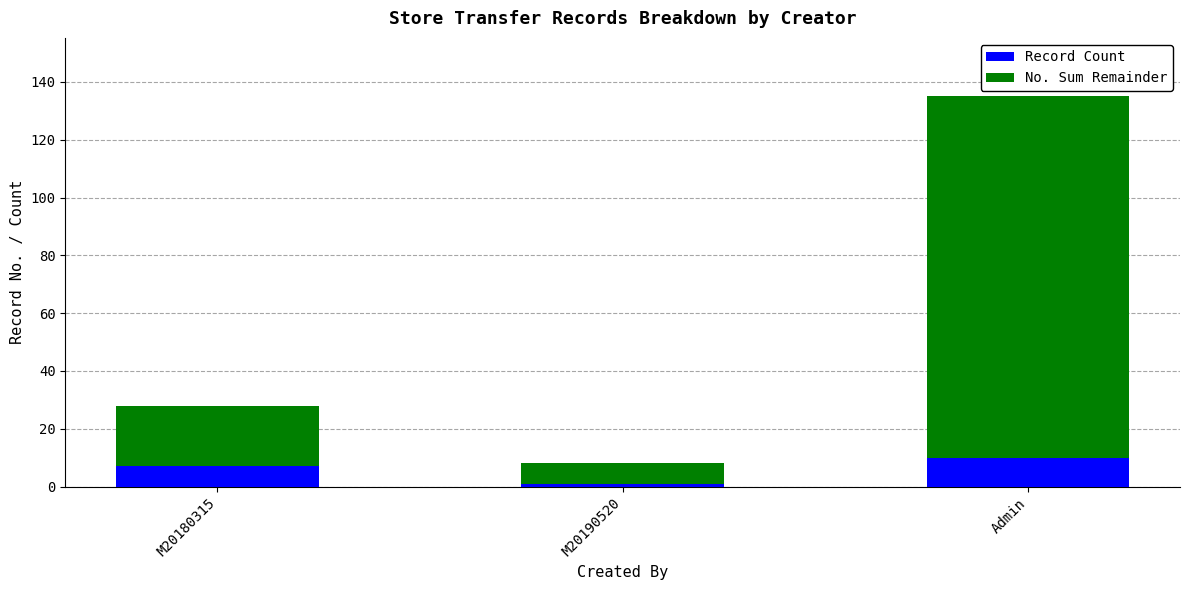

What is the sum of all Record Count values?

18